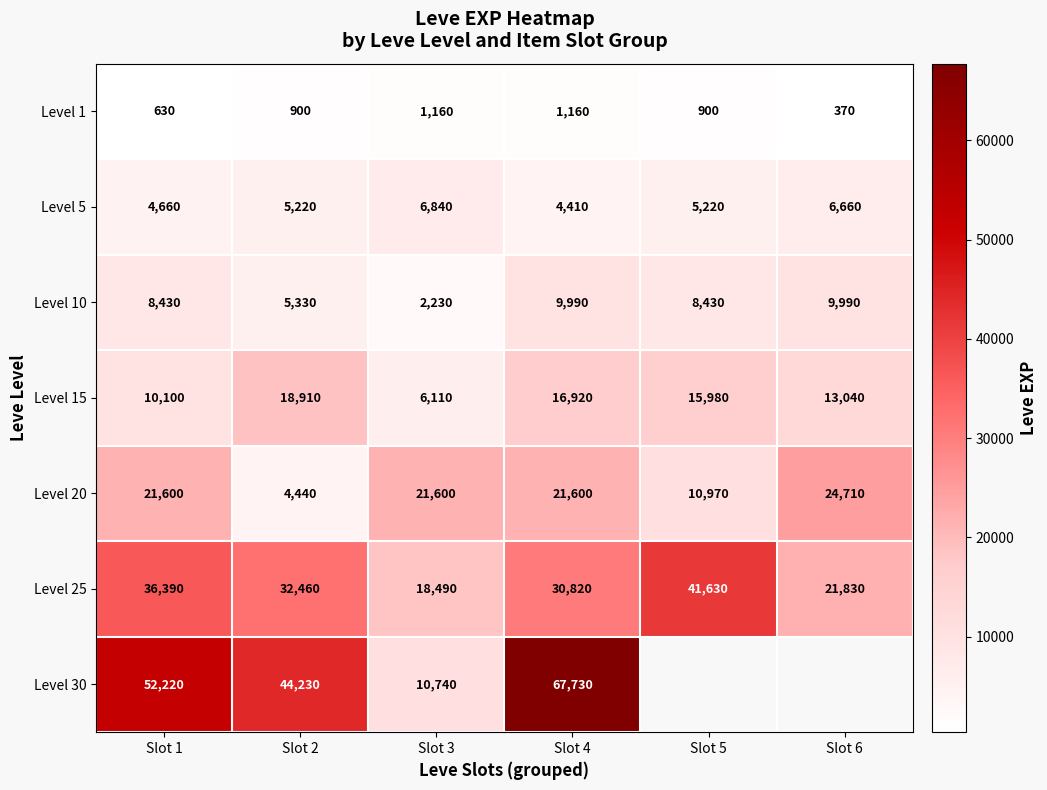

At which category is the sum across all series the highest?

Slot 4